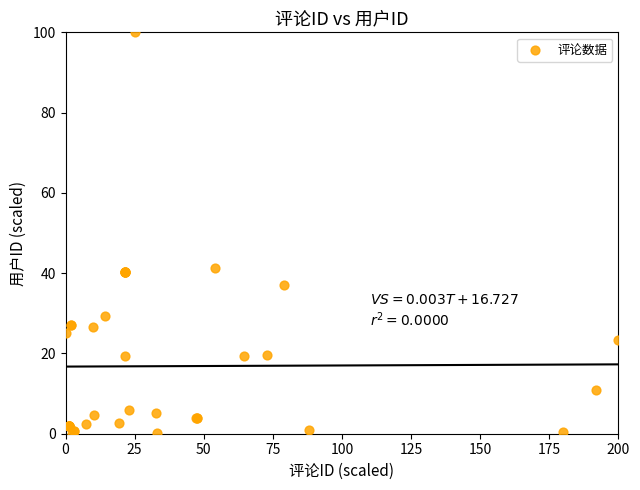

What Y value in the scatter plot is closest to 50?

41.3